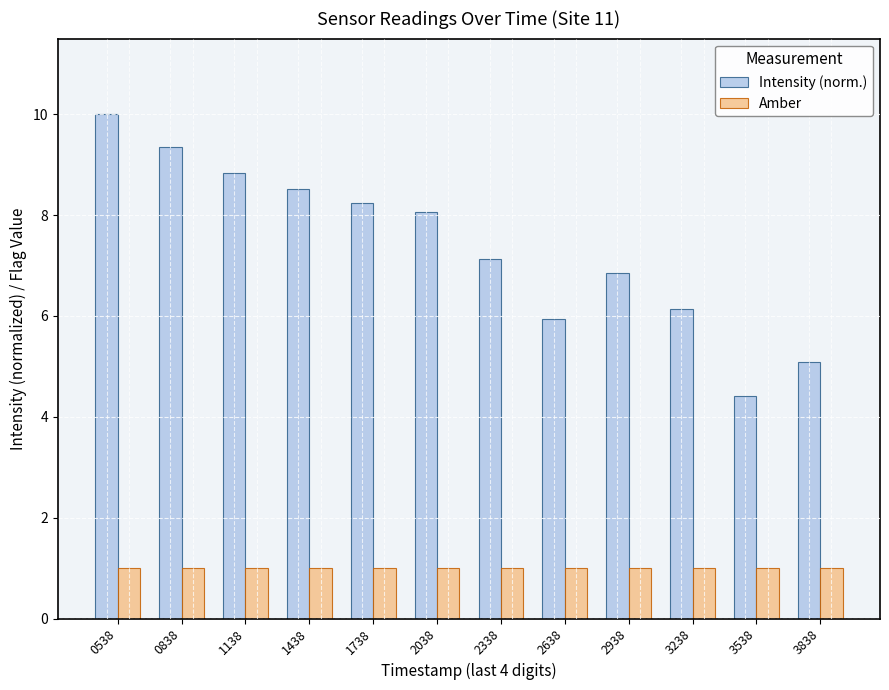

True or false: Amber has a value of 0.3 at 0538.

False